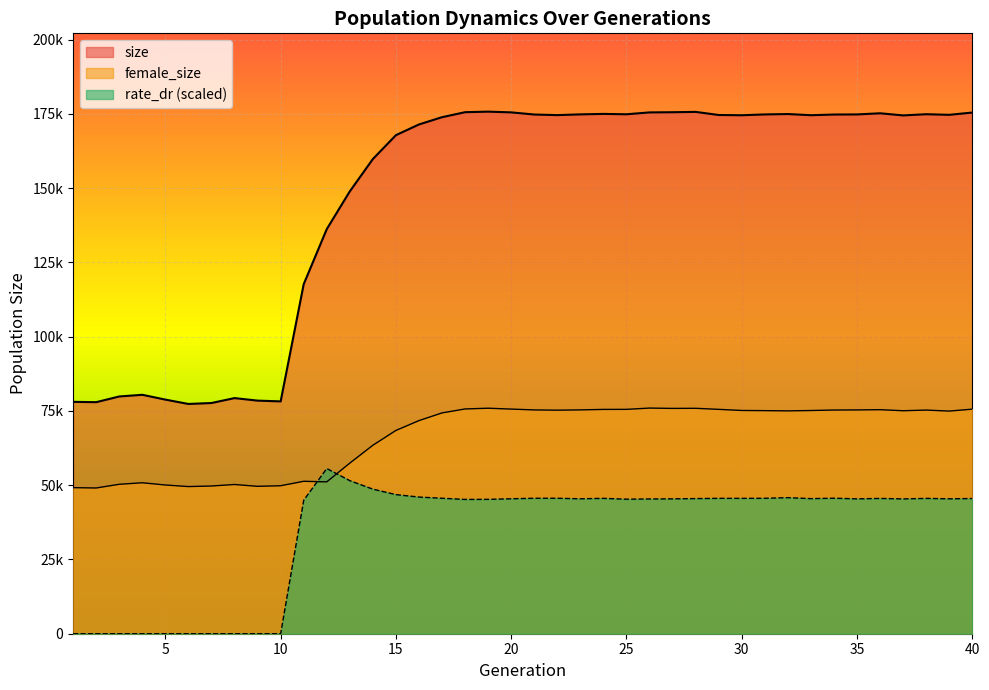

What is the greatest value displayed?

175756.0